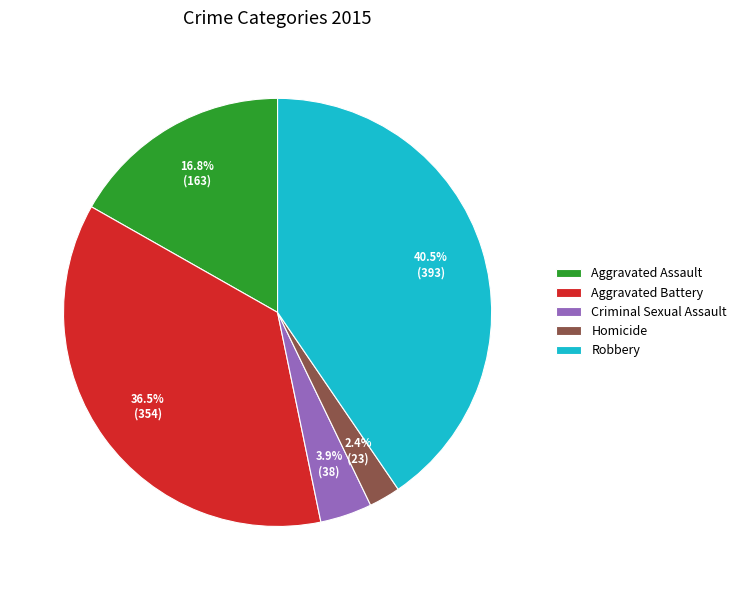

Which has a higher value, Aggravated Battery or Criminal Sexual Assault?

Aggravated Battery